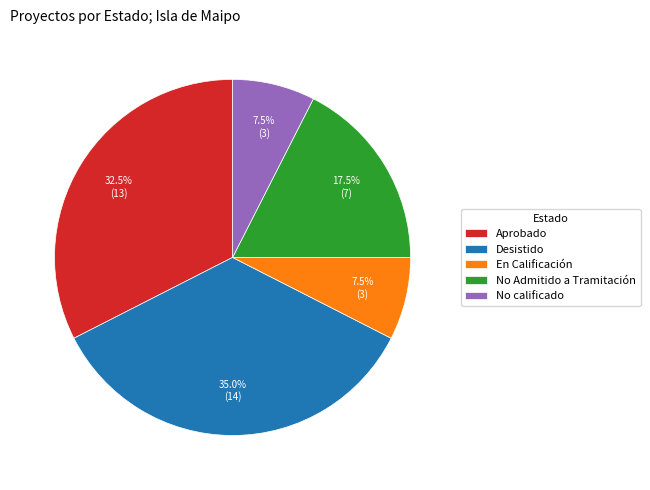

Is No Admitido a Tramitación the majority of the pie?

No